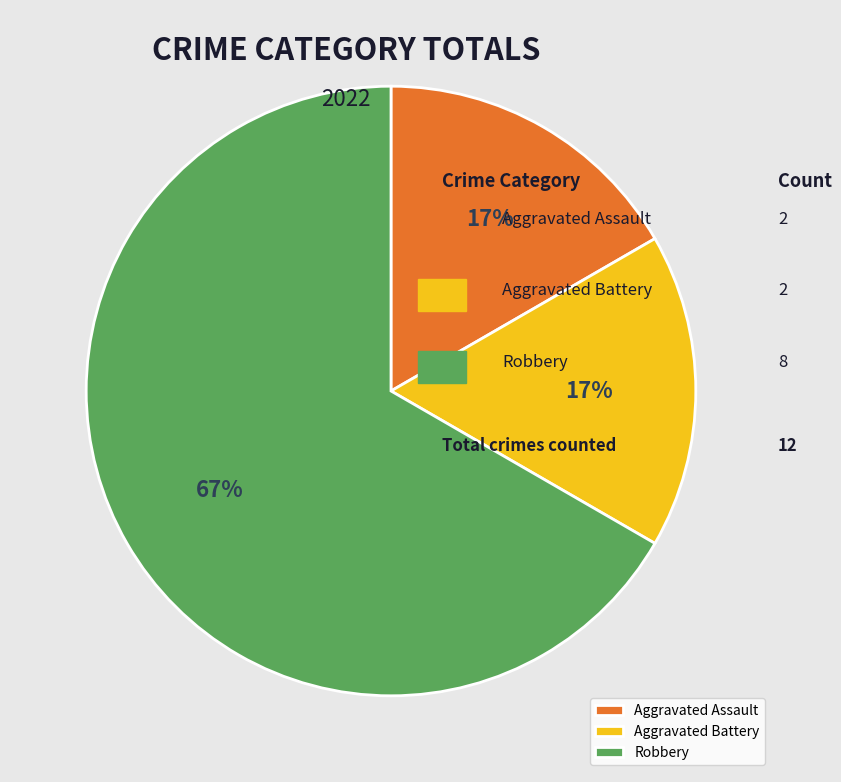

Do Aggravated Assault and Aggravated Battery together represent more than half of the pie?

No